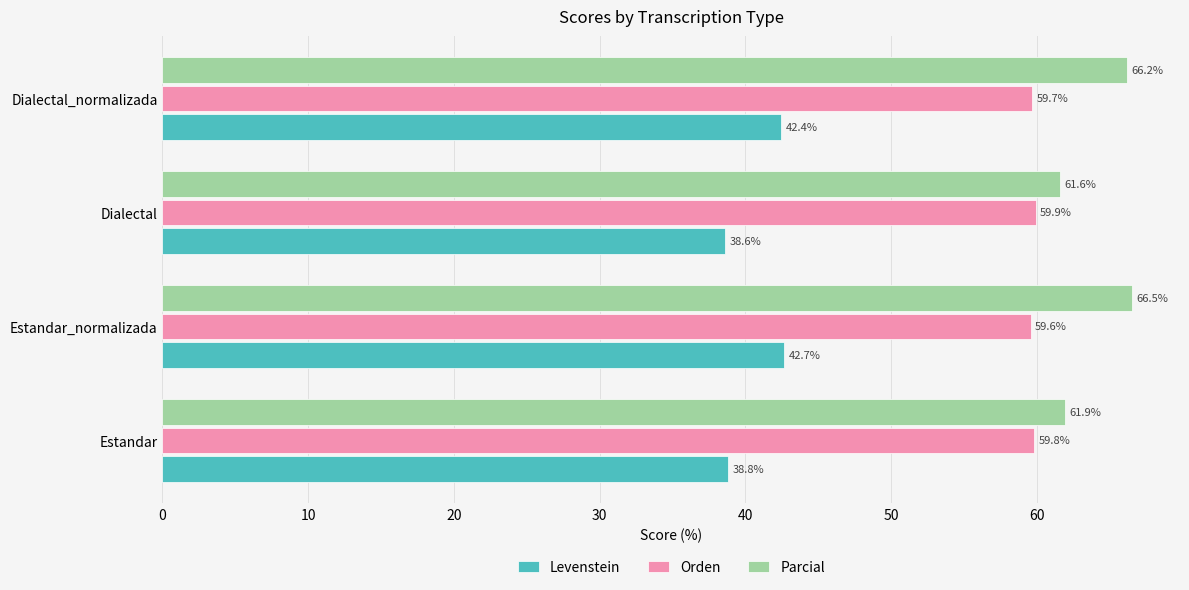

Rank the series by their average value, from lowest to highest.

Levenstein, Orden, Parcial